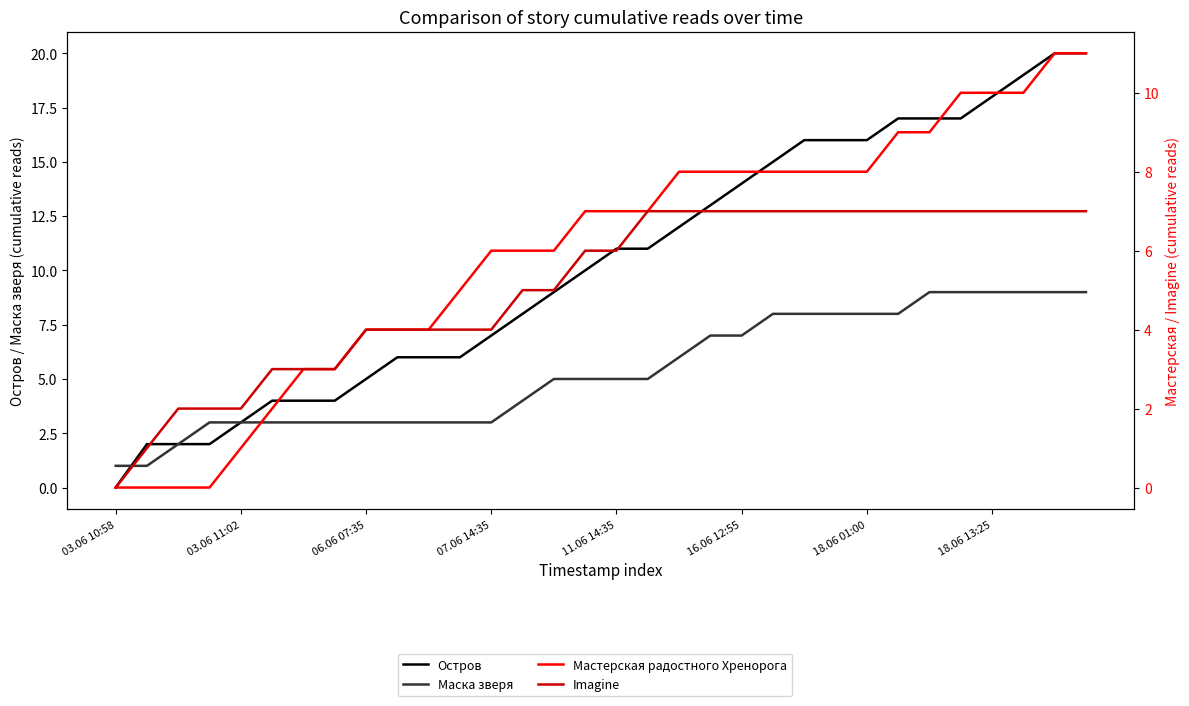

How many data points in Маска зверя are less than 5?

14